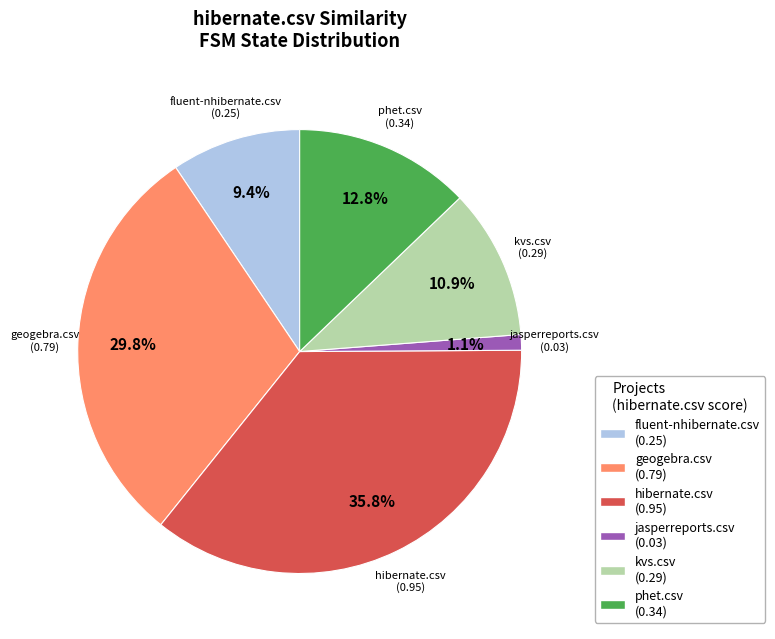

Does any single category account for the majority?

No